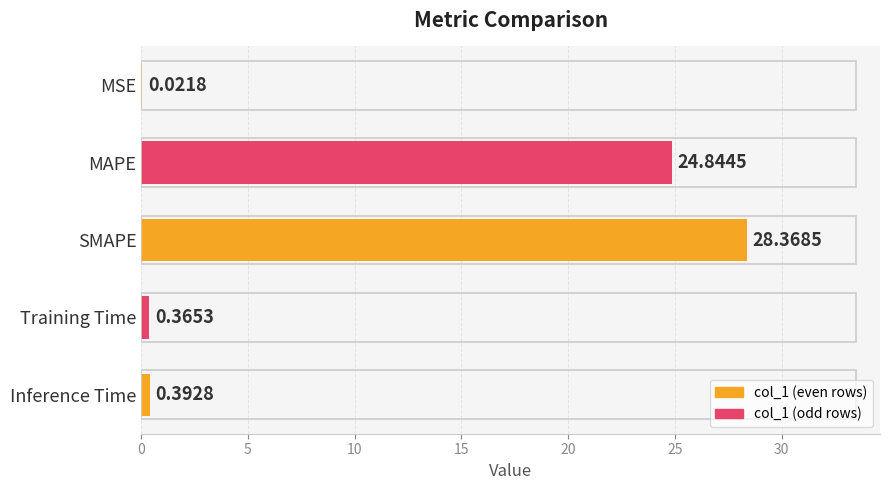

What is the sum of all values?

54.0